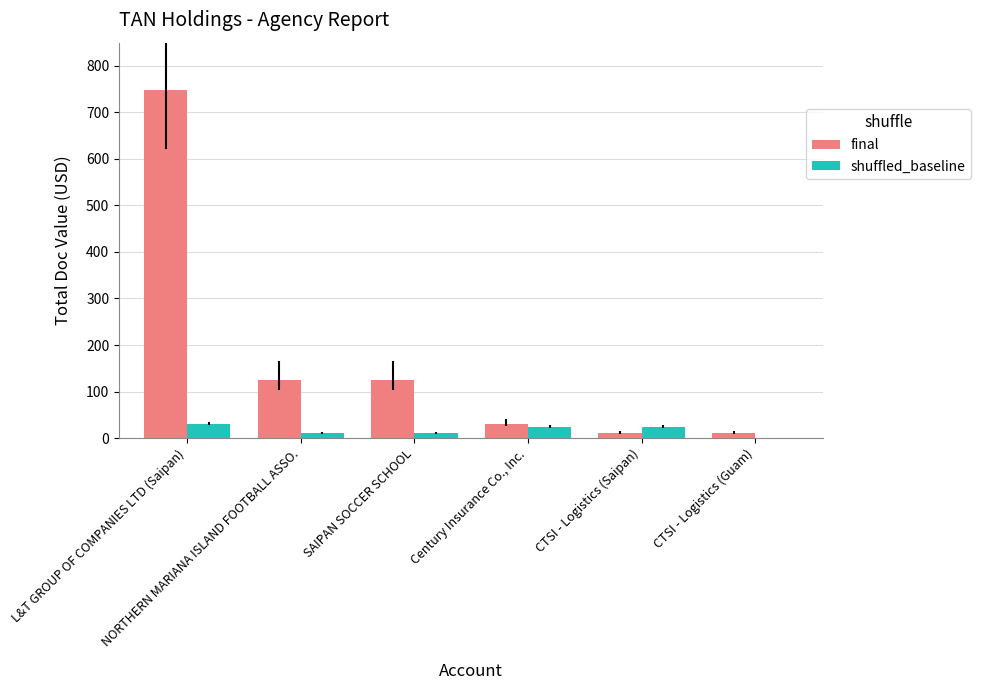

Count the number of categories in the chart.

6